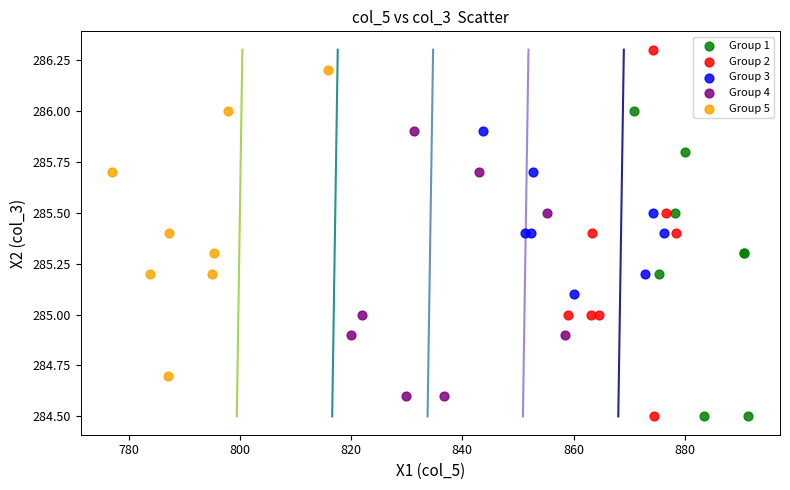

Which series has the widest spread of Y values?

Group 2